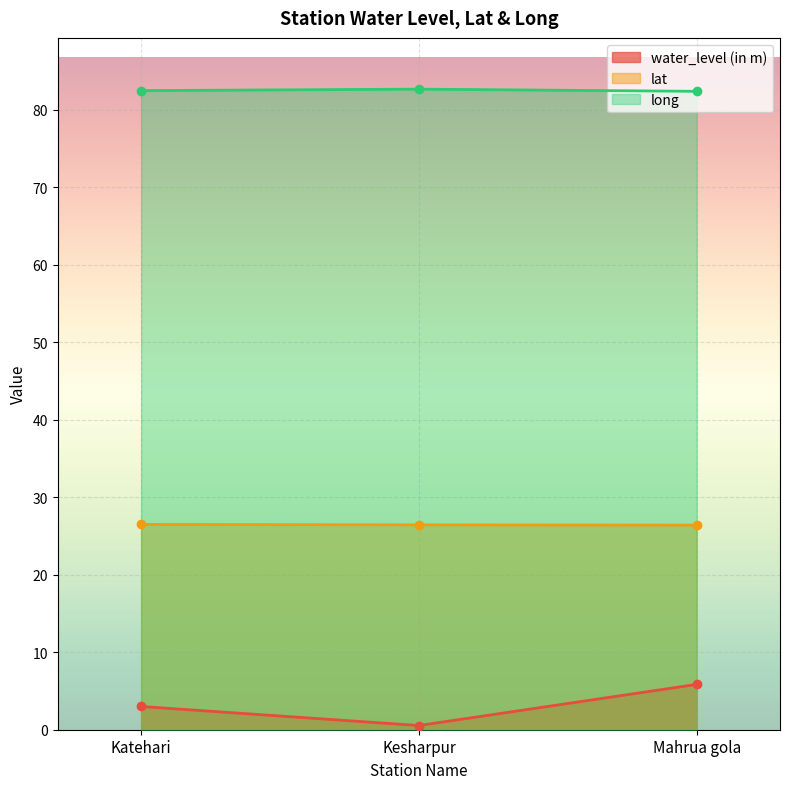

Reading left to right, transcribe all the data shown in this chart.

water_level (in m): 3.0	0.5	5.8
lat: 26.5	26.4	26.4
long: 82.5	82.7	82.4